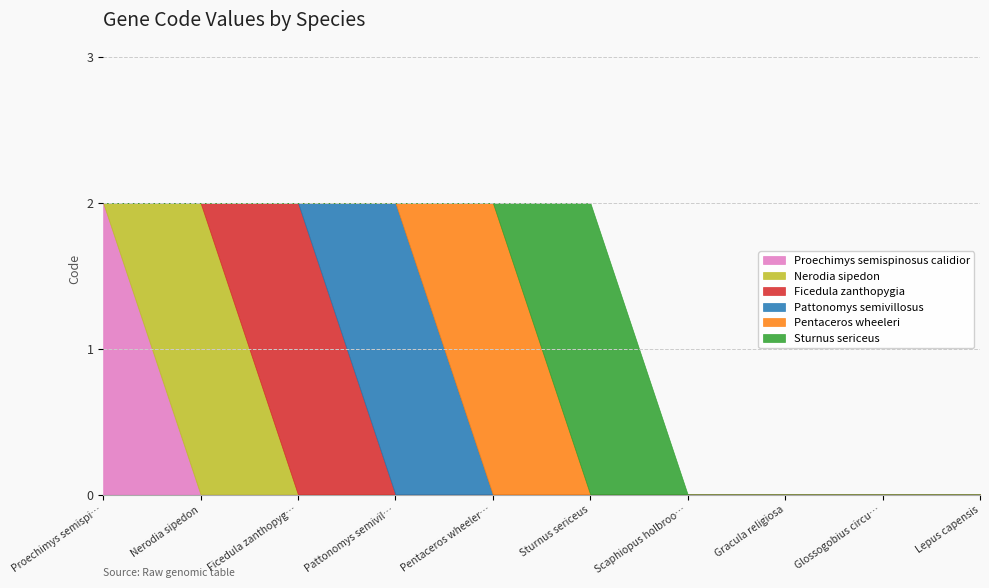

True or false: Proechimys semispinosus calidior and Pentaceros wheeleri intersect in this chart.

False